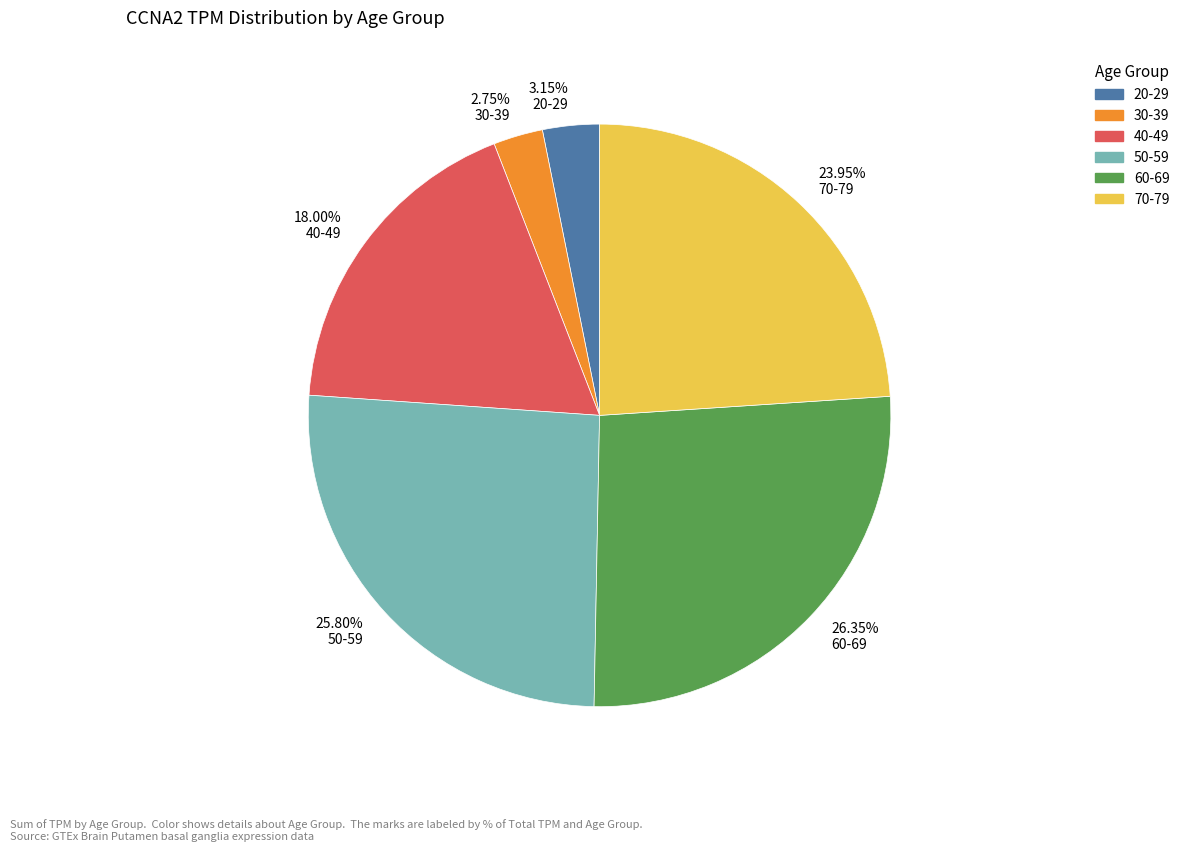

What is the largest slice in the pie chart?

26.35% 60-69